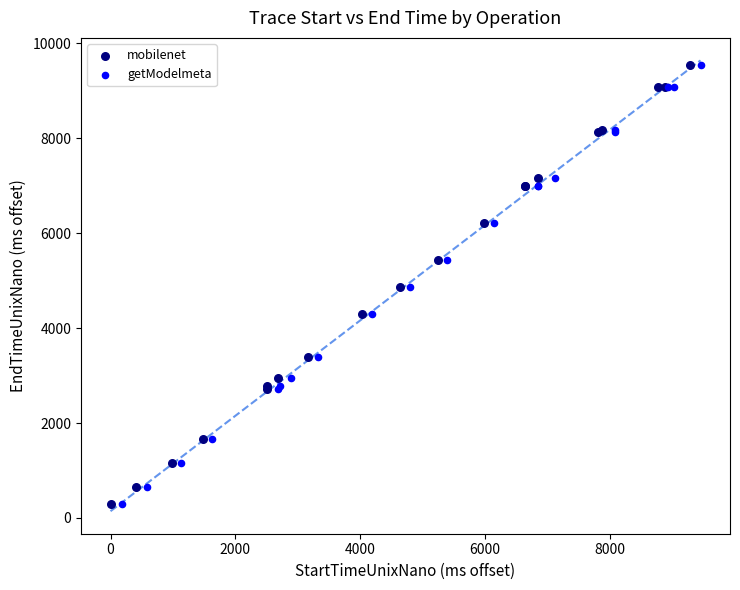

Which series has the widest spread of Y values?

mobilenet